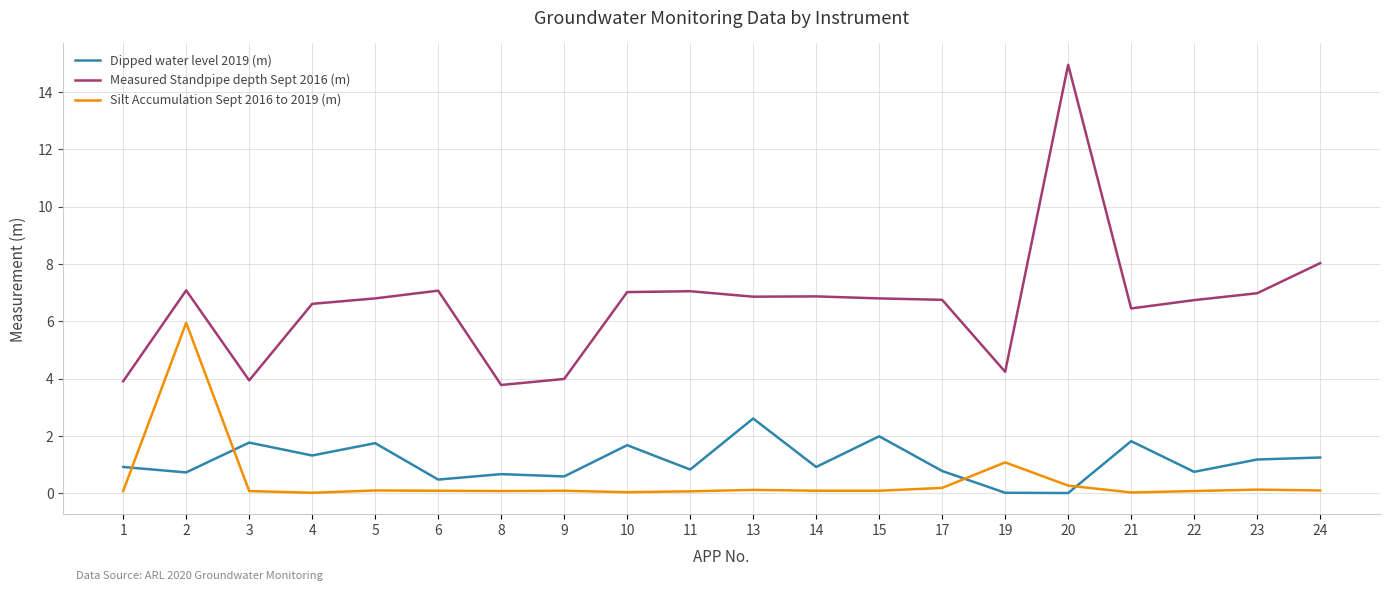

True or false: Silt Accumulation Sept 2016 to 2019 (m) has a value of 0.1 at 13.

True